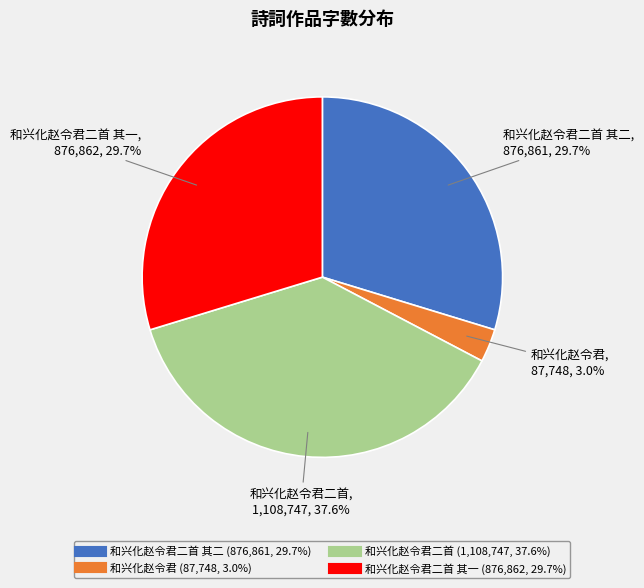

Is there any slice that represents more than half of the pie?

No